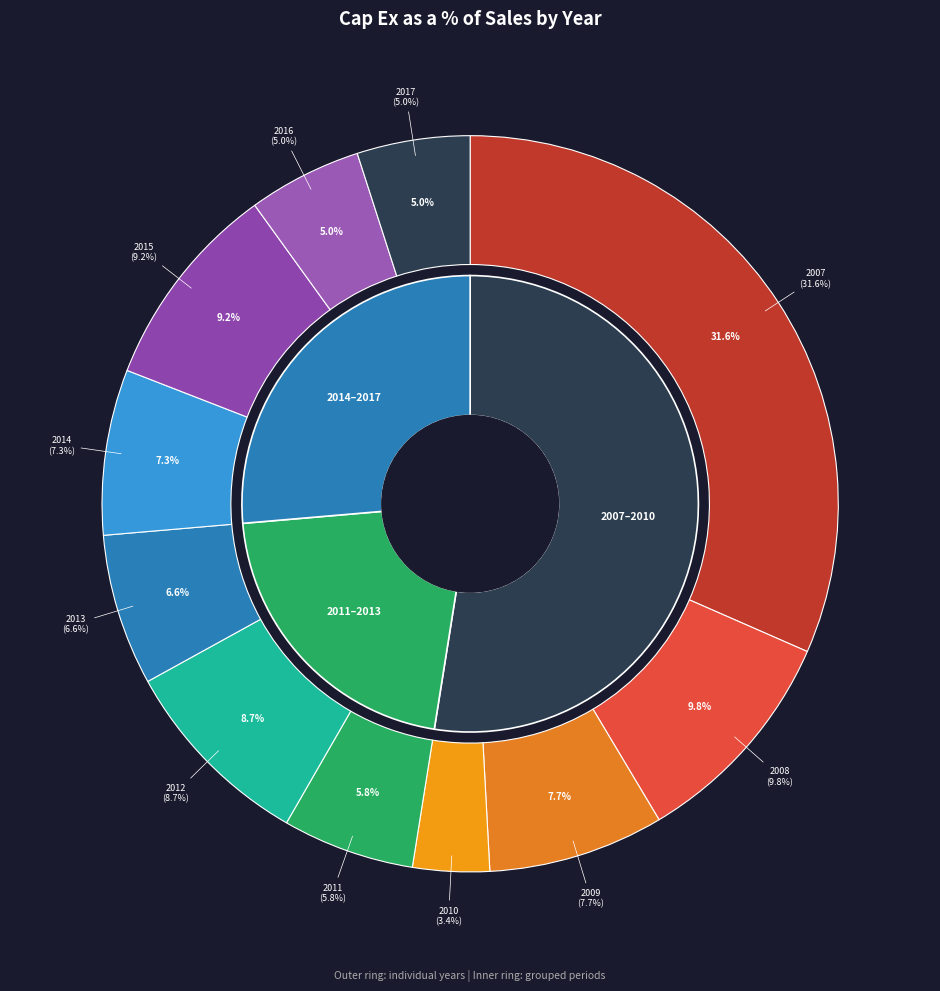

To the nearest percent, what is the average slice percentage?

9%